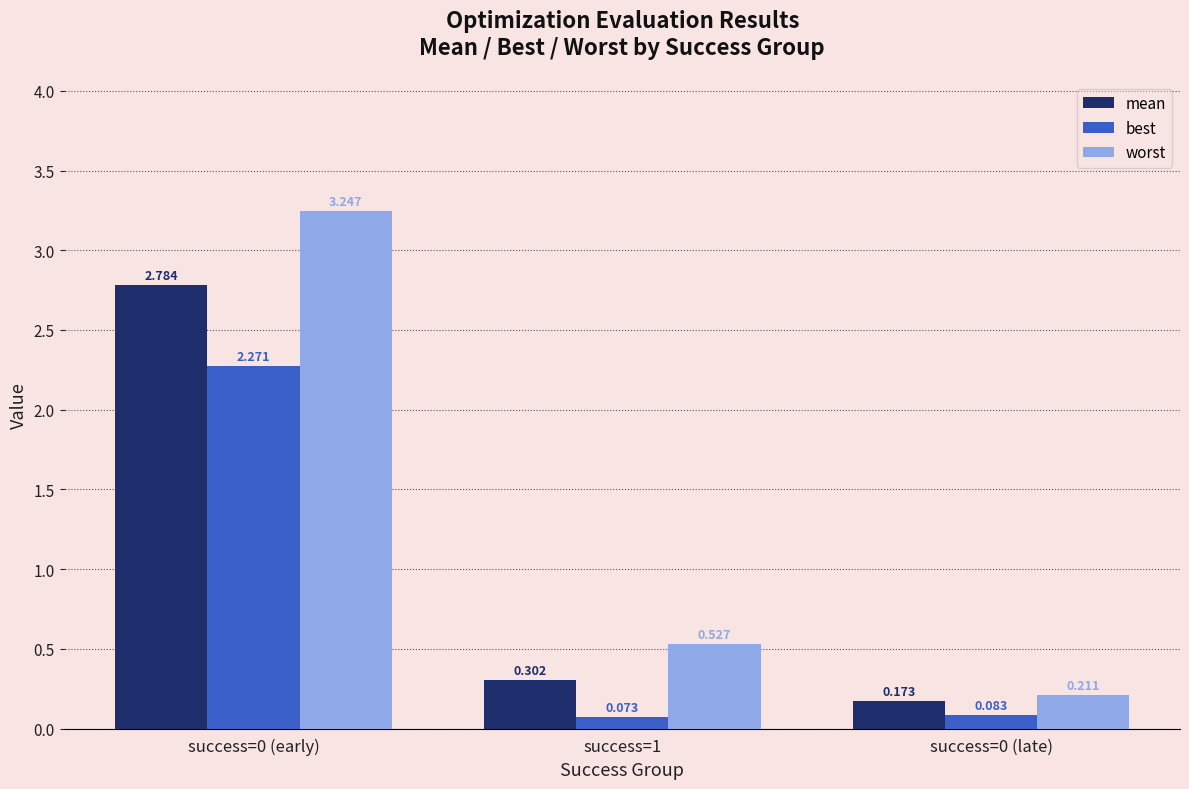

Is the value of best at success=1 greater than the value of mean at success=0 (late)?

No